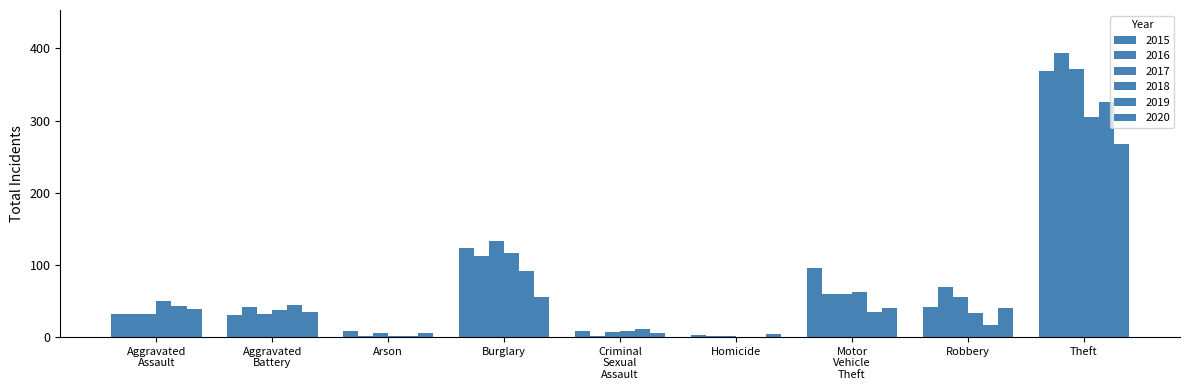

What is the total value across all series at Arson?

24